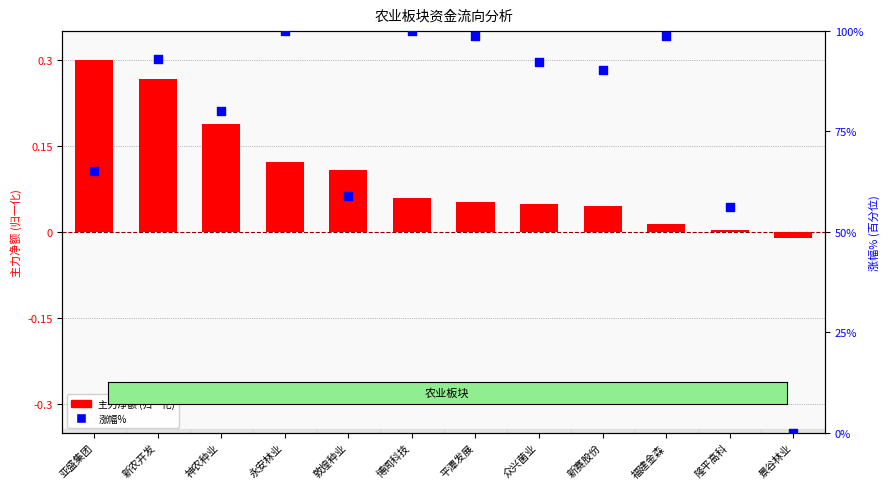

What are all the series names shown in the legend?

主力净额 (normalized), 涨幅% (百分位)